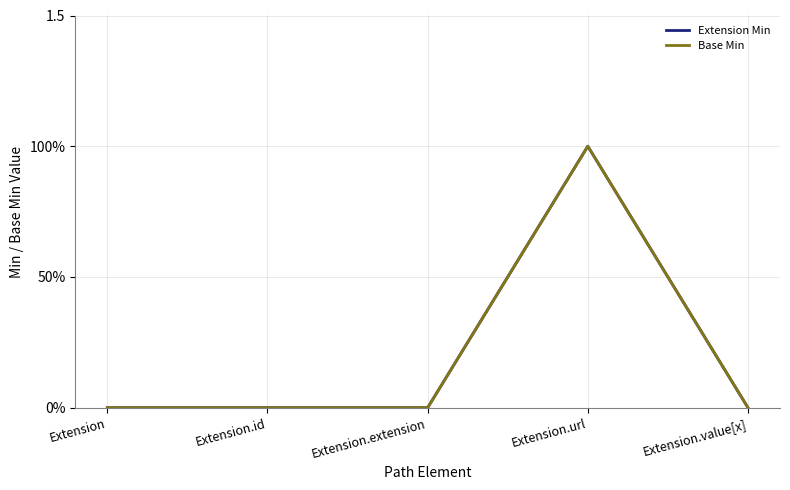

Is this an area chart (filled region under the line)?

No